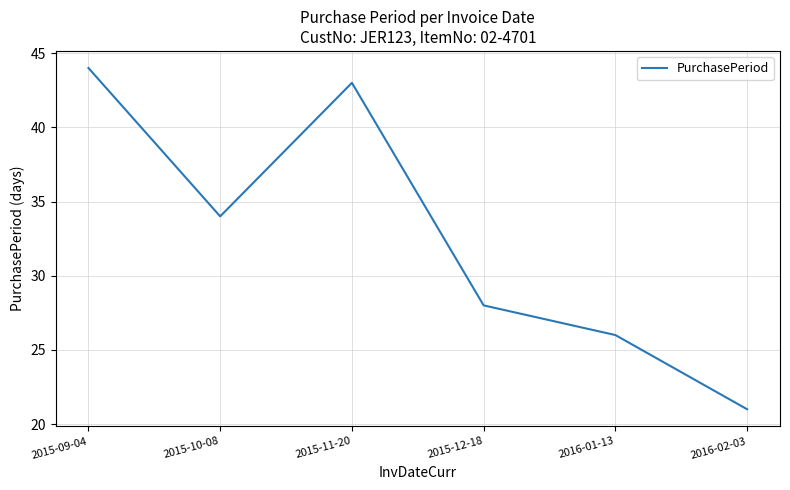

List the labels in order of value, largest first.

2015-09-04, 2015-11-20, 2015-10-08, 2015-12-18, 2016-01-13, 2016-02-03